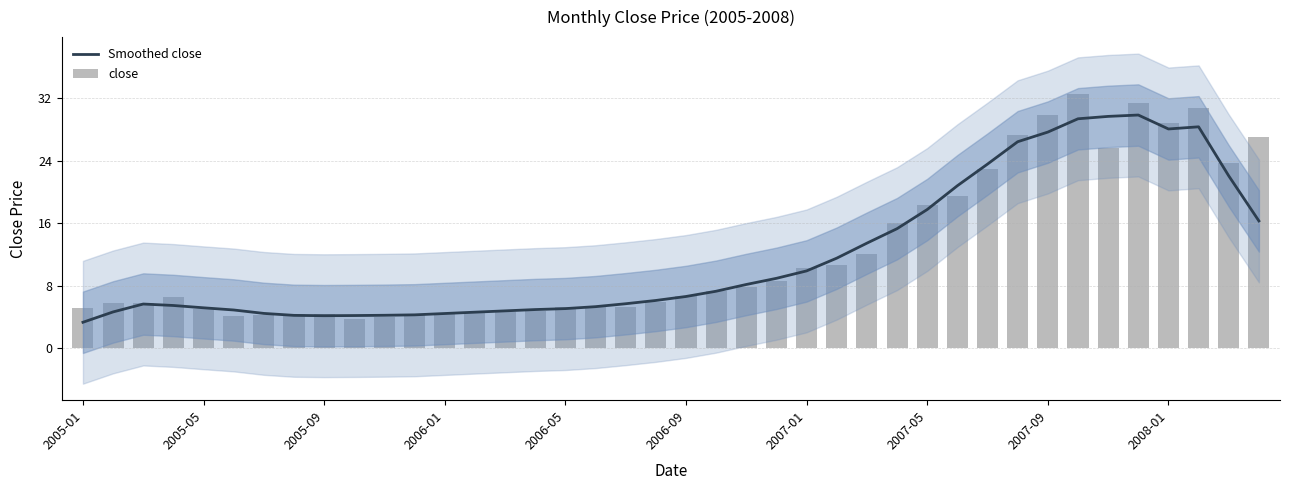

What is the approximate value of Smoothed close at 18?

5.7